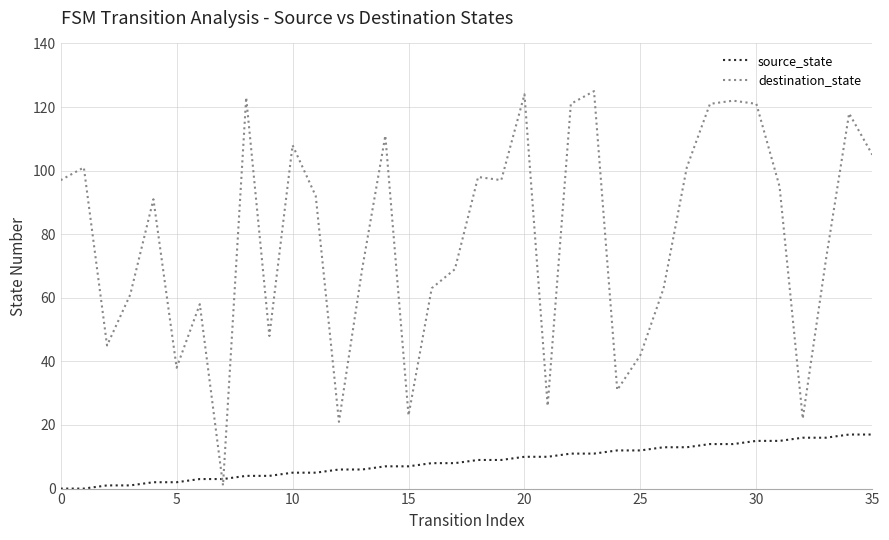

Which series has the largest range (max minus min)?

destination_state